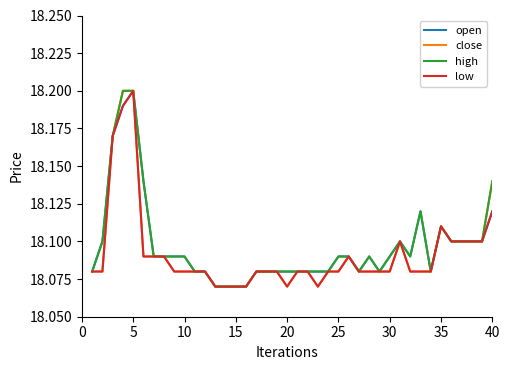

Does the chart display data point markers on the line(s)?

No